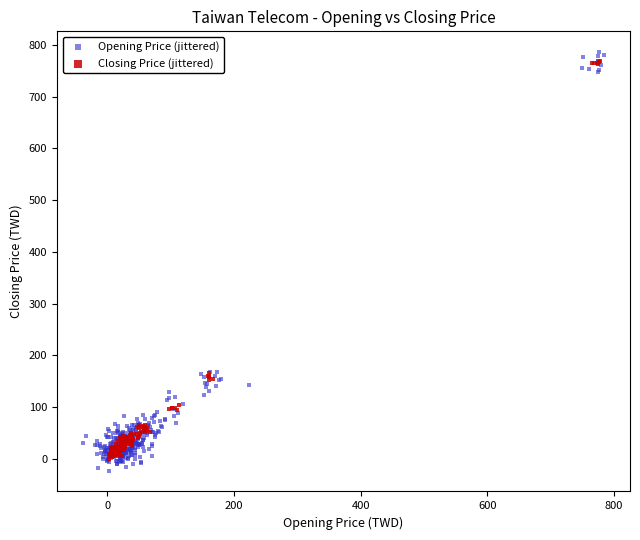

What are all the series names shown in the legend?

Opening Price (jittered), Closing Price (jittered)